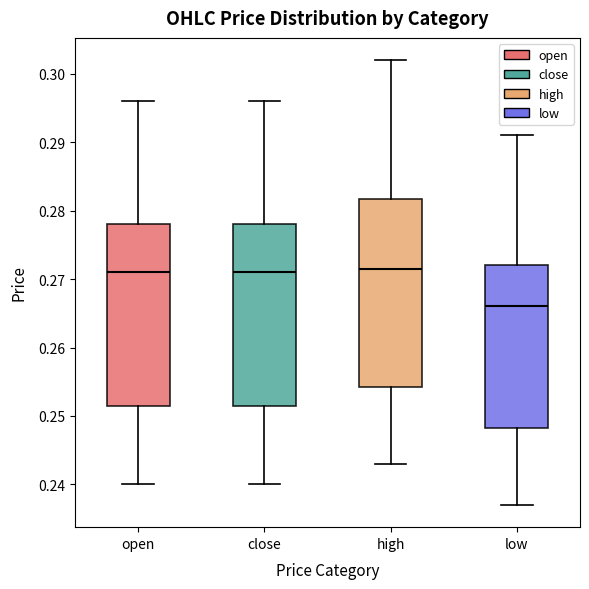

Where does the median line of the box for high sit on the y-axis? The values are not printed on the chart, so give them approximately, as read against the axis.

0.272